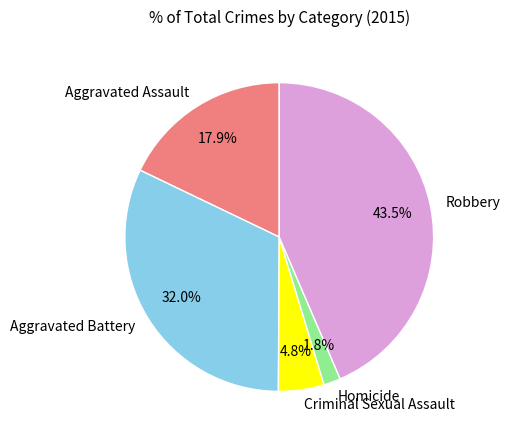

Is there a majority slice in this chart?

No